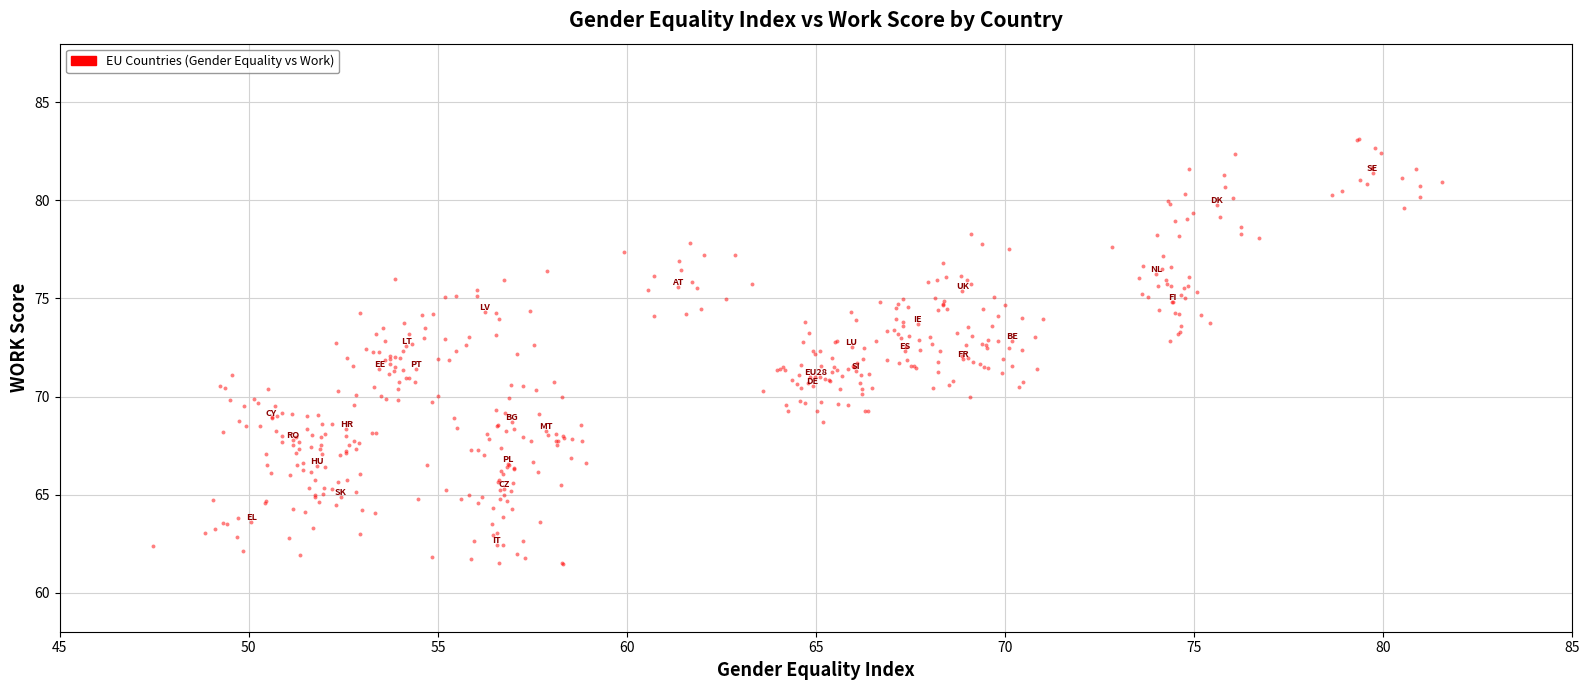

What is the range of Y values (max minus min)?

21.7